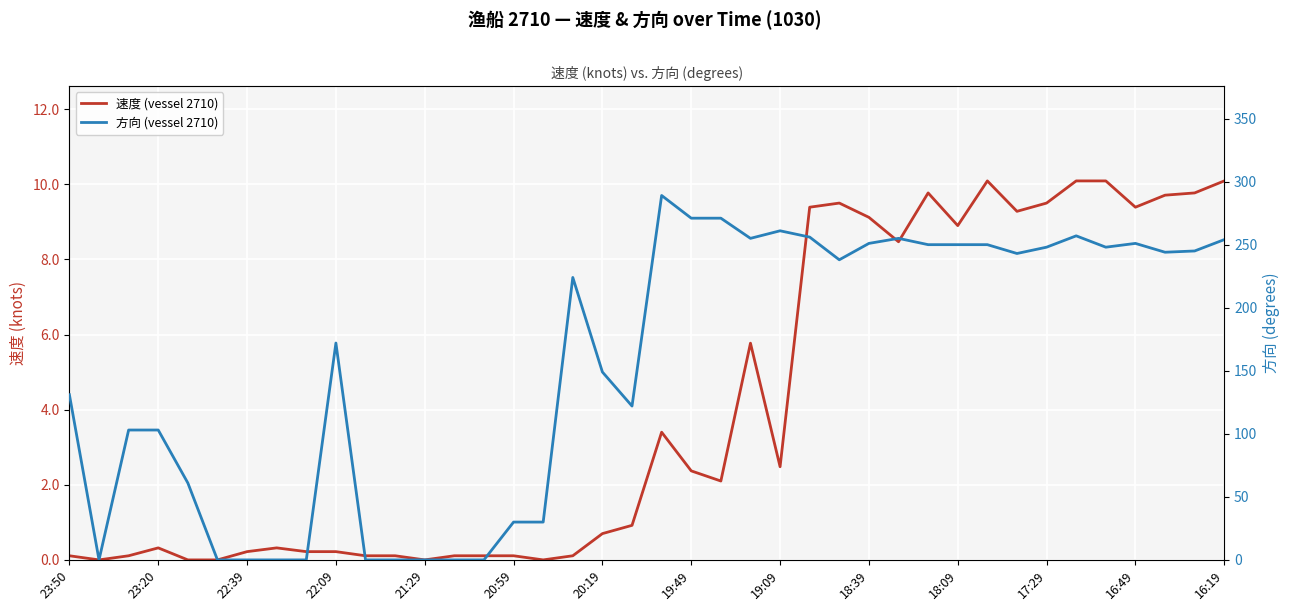

In 方向 (vessel 2710), how many points are lower than both neighbors (excluding endpoints)?

7